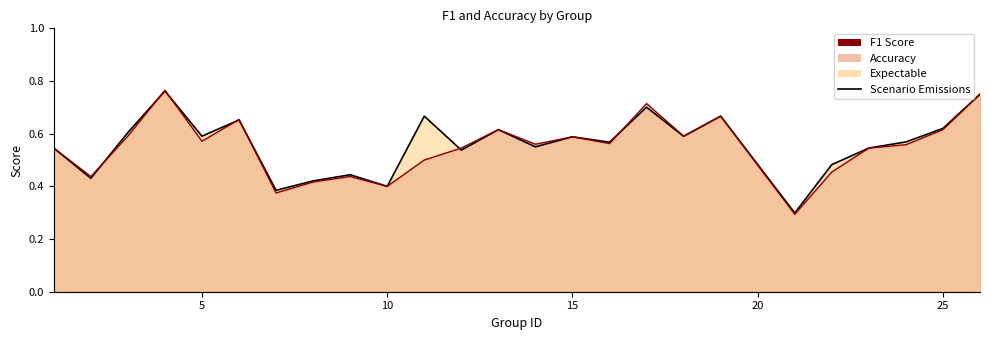

At which category is the sum across all series the highest?

4